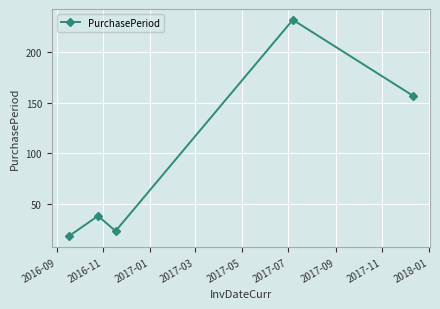

What is the value of the 5th point from the left?

157